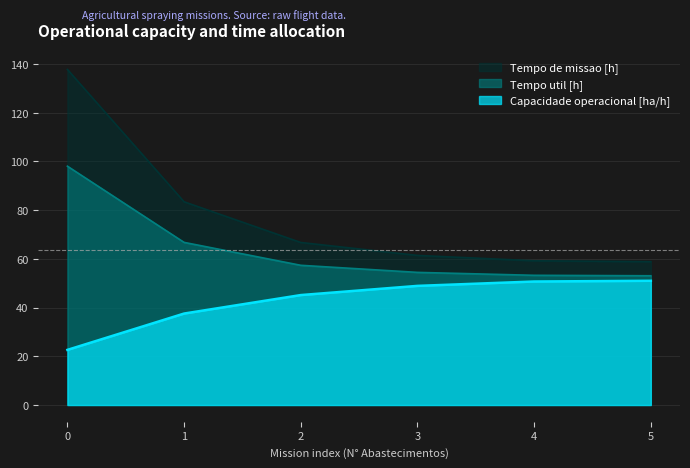

What is the difference between the maximum and minimum values in the Tempo util [h] series?

45.0